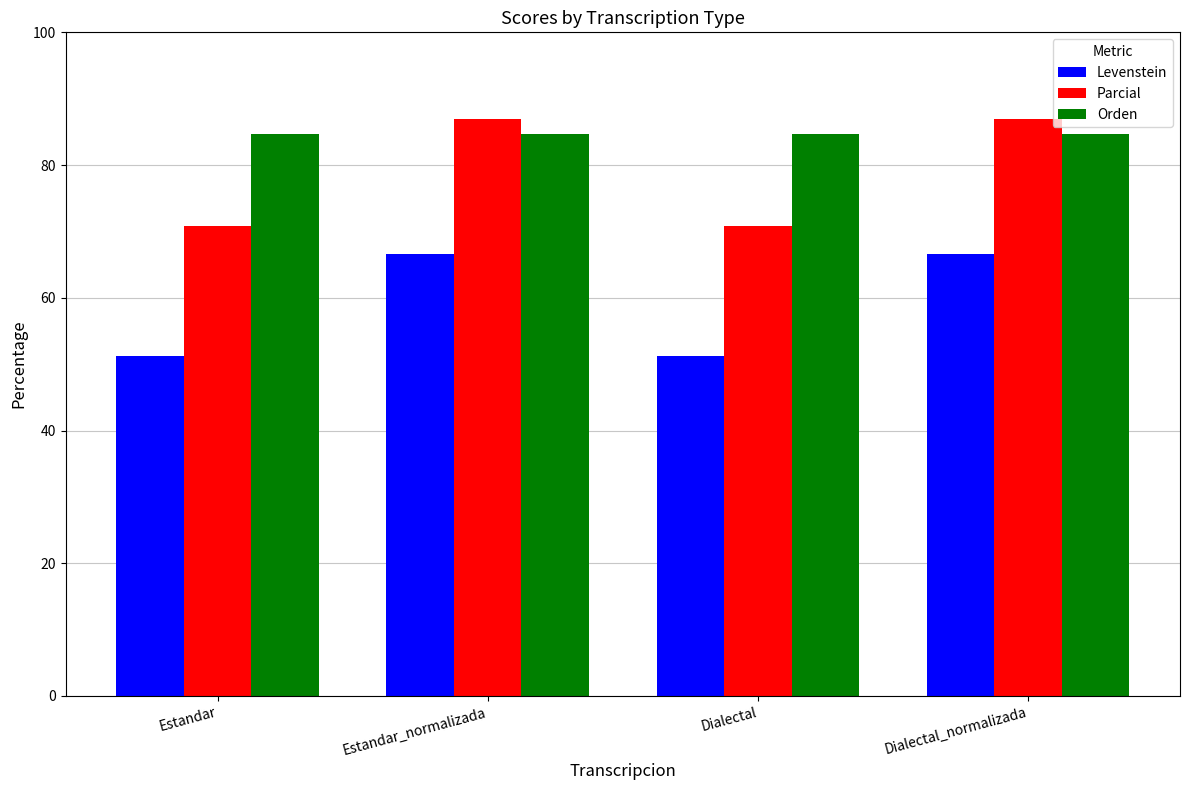

Is the value of Levenstein at Estandar greater than the value of Parcial at Dialectal?

No